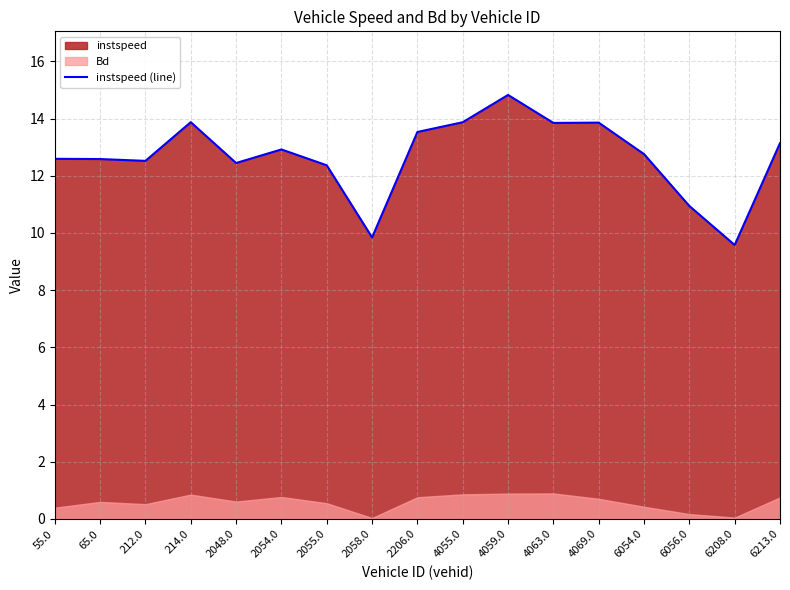

What is the change in value from 65.0 to 6056.0?

-1.6